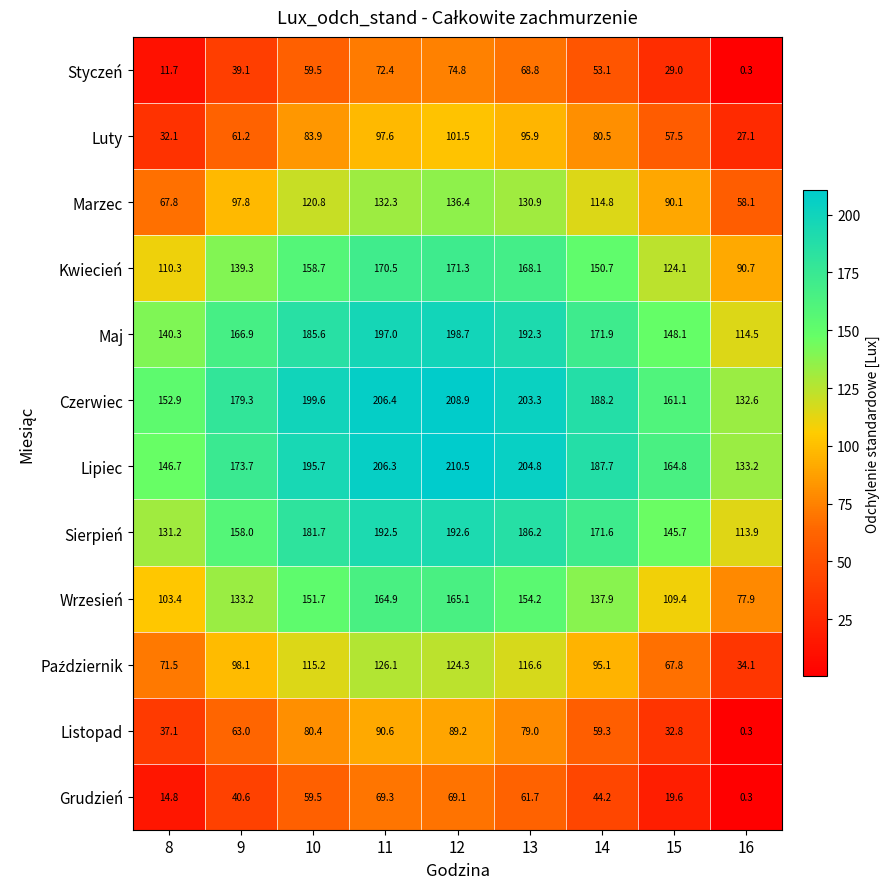

At how many categories does at least one series exceed 33?

9